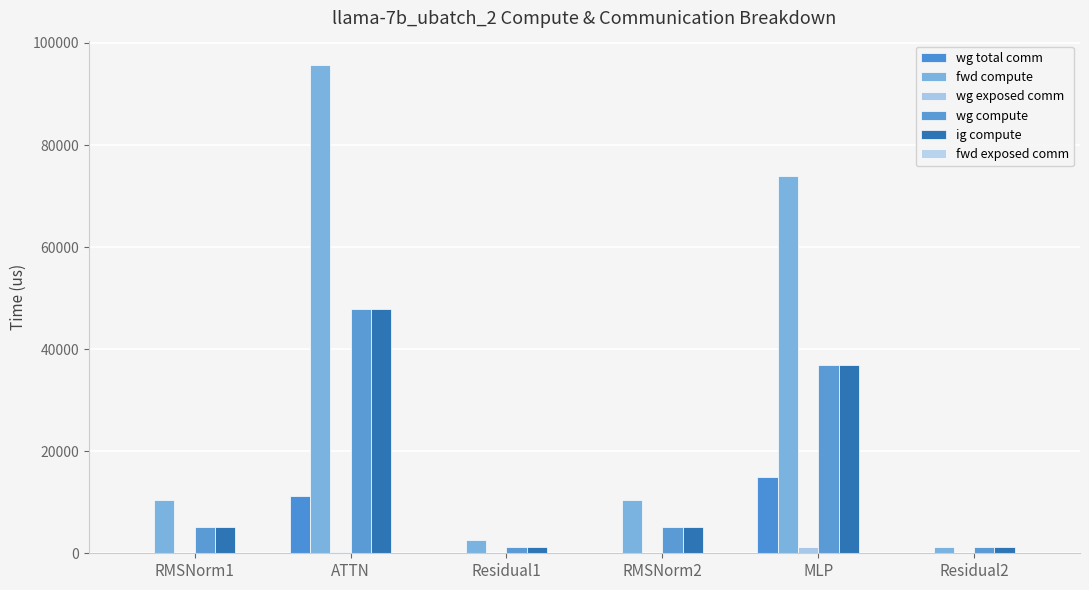

Count the number of categories in the chart.

6